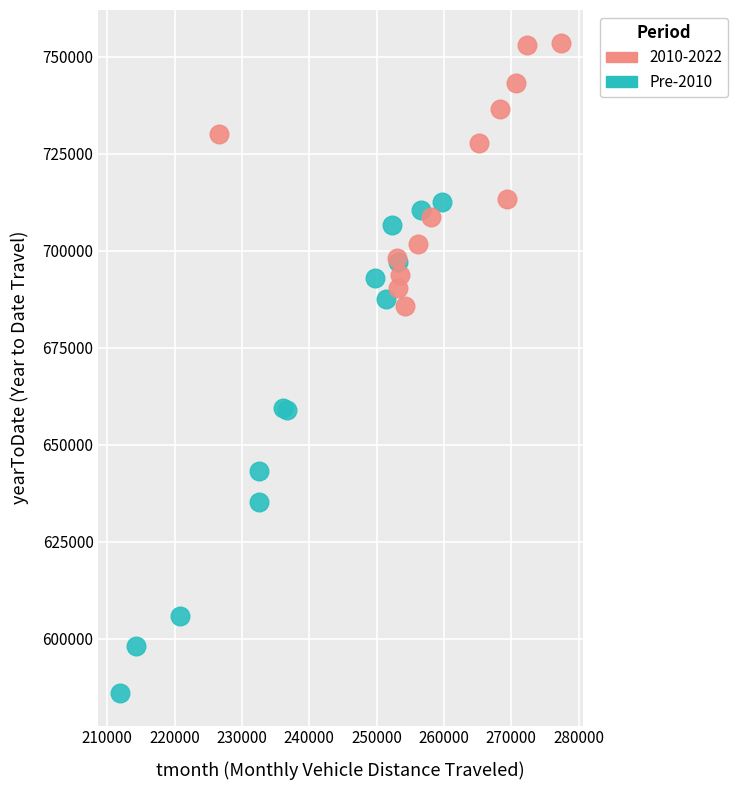

Which series has the widest spread of Y values?

Pre-2010